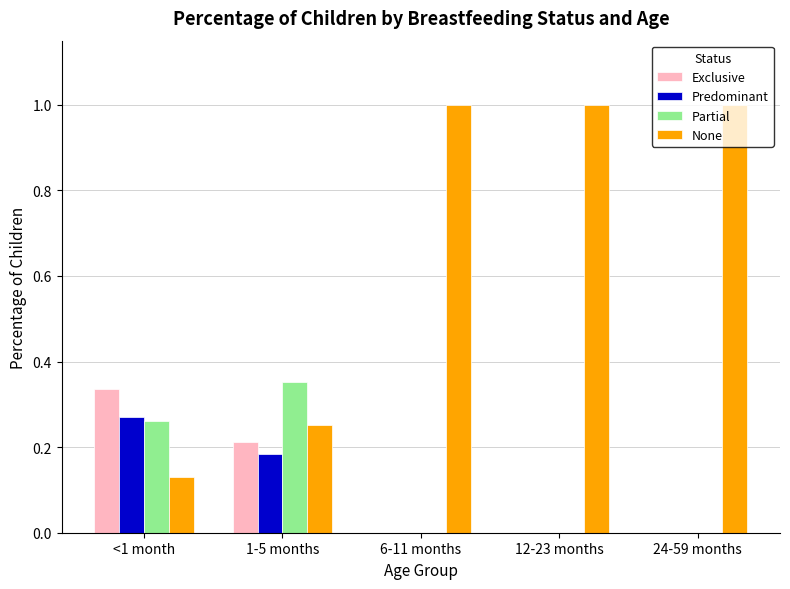

Which category has the highest value in the Partial series?

1-5 months